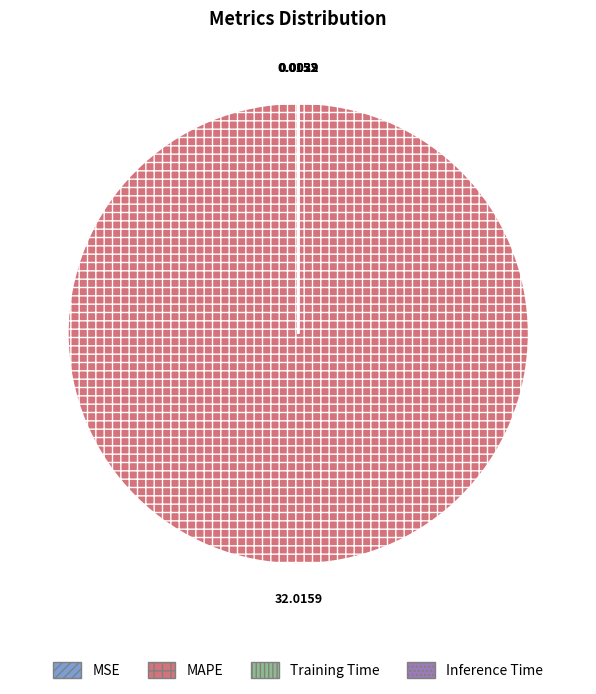

Is MAPE the majority of the pie?

Yes